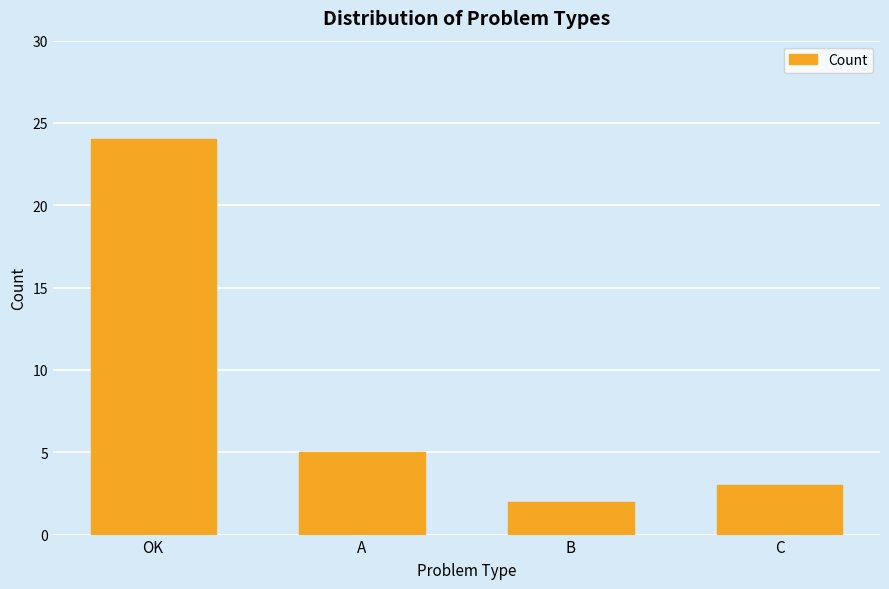

What is the difference between the maximum and minimum values?

22